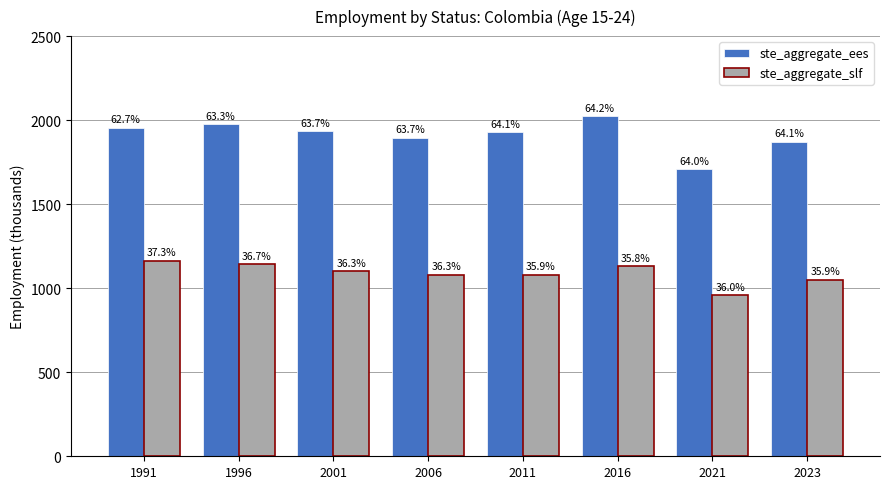

Are the bars horizontal?

No